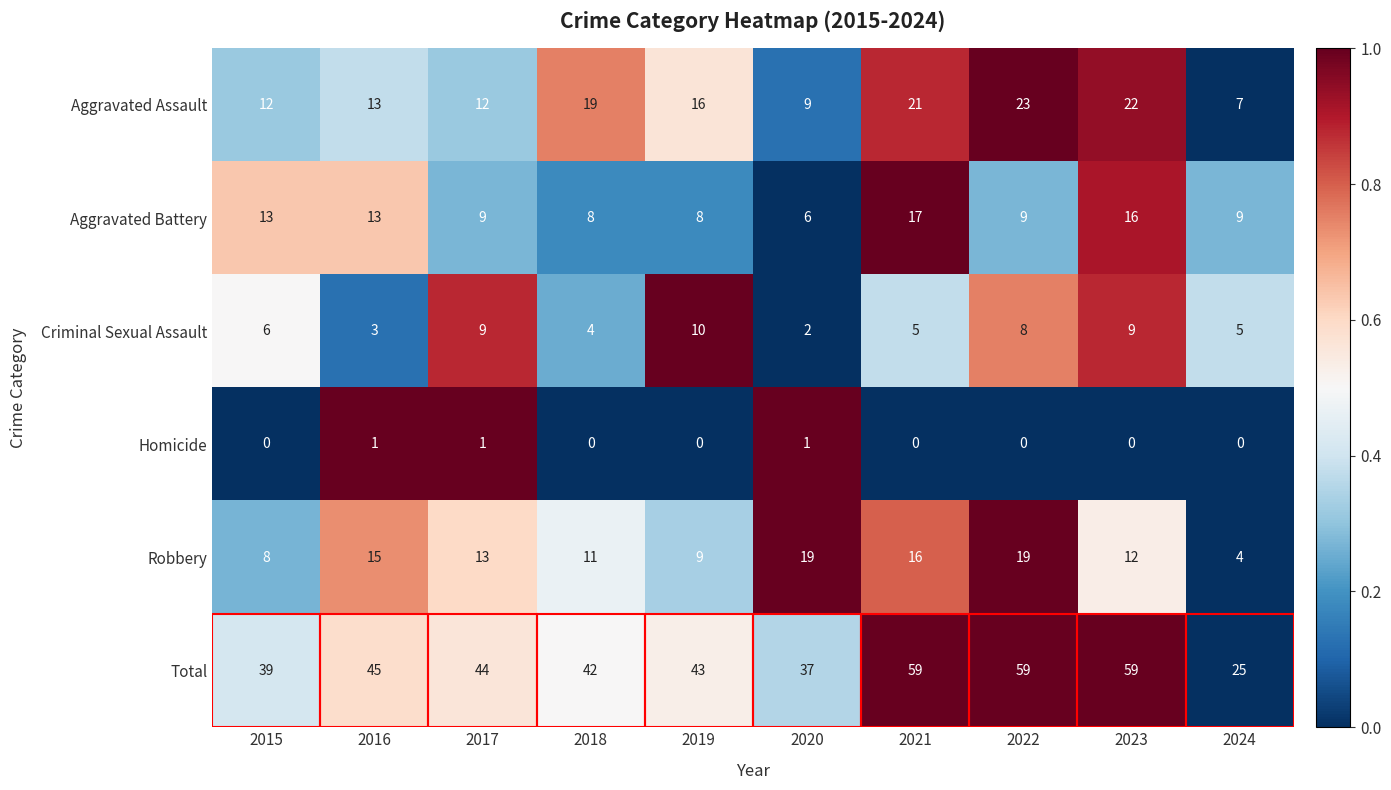

Which series has the largest total across all categories?

Total